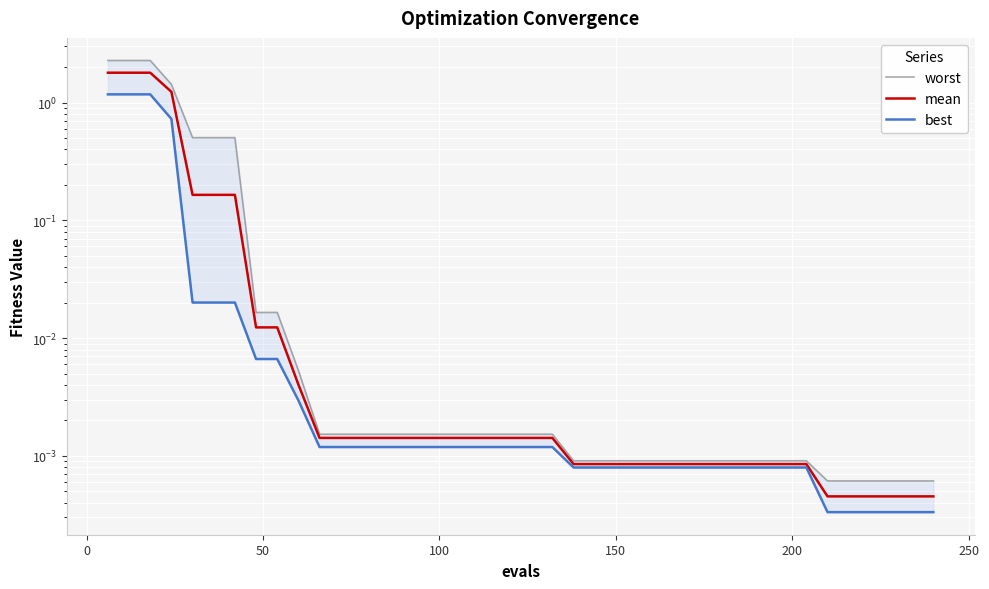

What is the maximum value for worst?

2.3